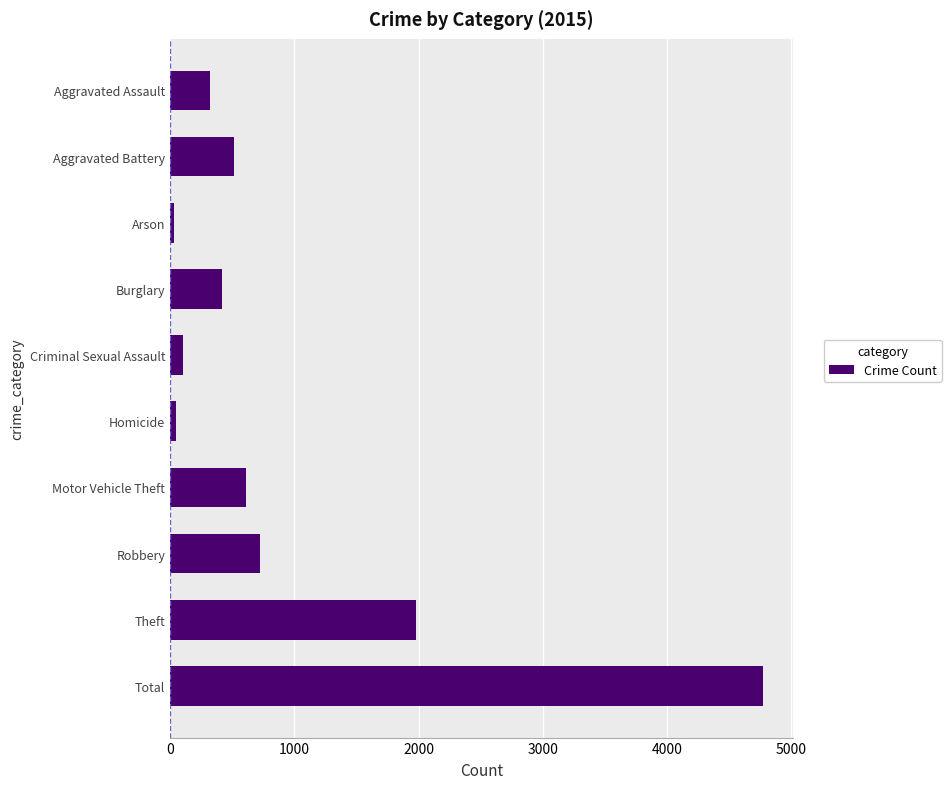

At which label is the value closest to 2402?

Theft